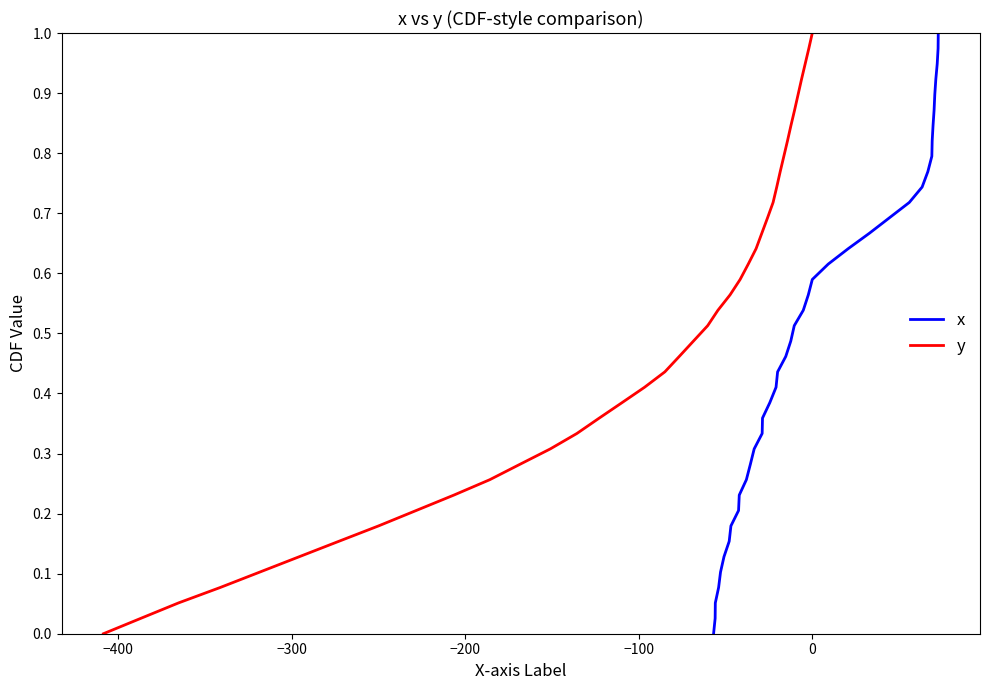

At how many categories does at least one series exceed 0?

39